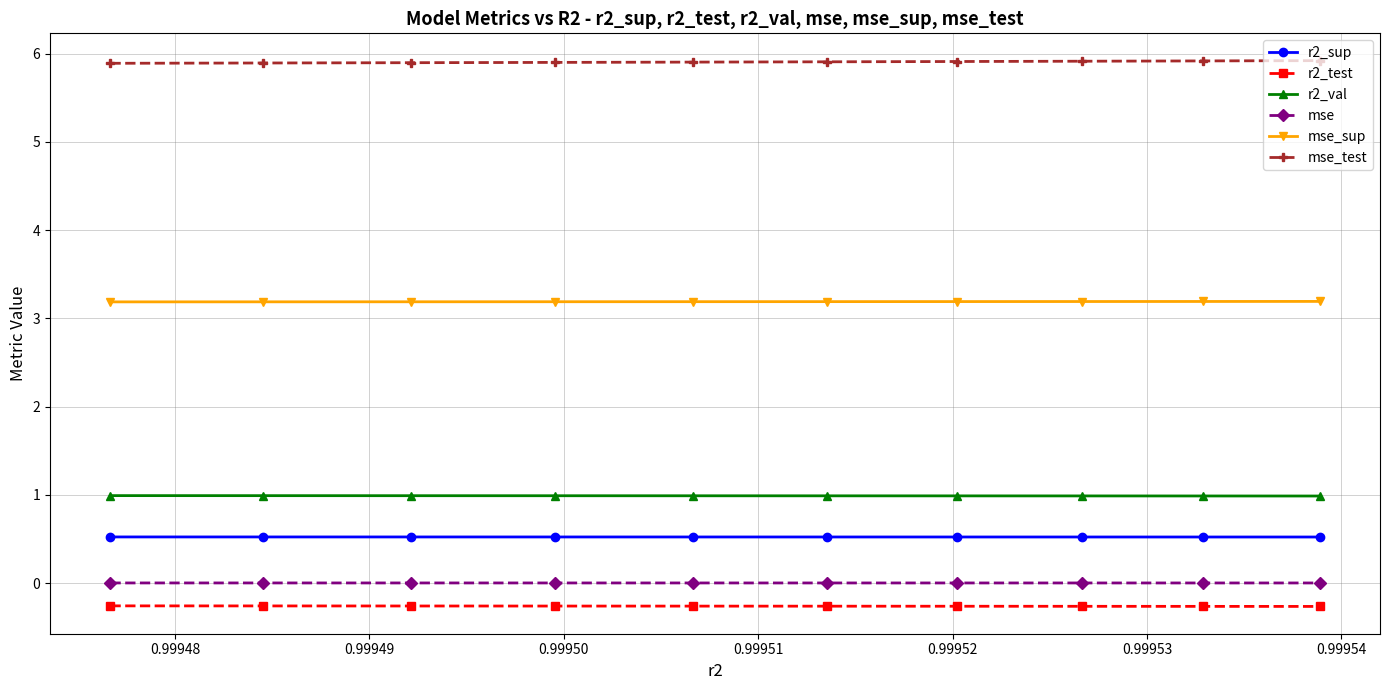

Does the chart have visible grid lines?

Yes